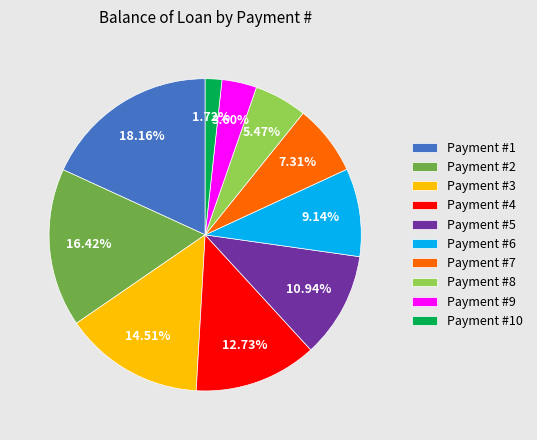

Rank the categories by value from highest to lowest.

Payment #1, Payment #2, Payment #3, Payment #4, Payment #5, Payment #6, Payment #7, Payment #8, Payment #9, Payment #10